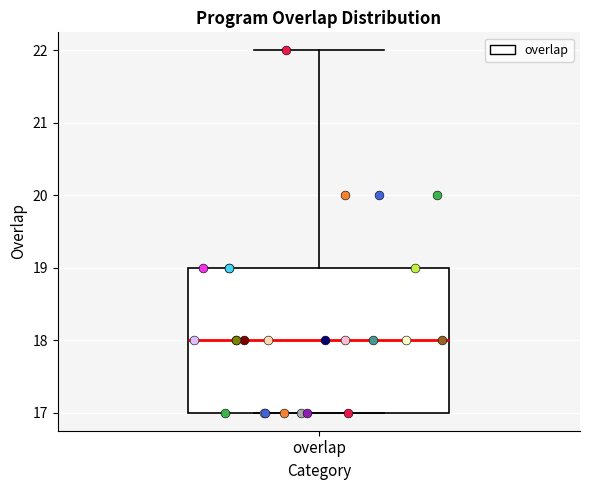

Where does the upper whisker of the box for overlap end on the y-axis? The values are not printed on the chart, so give them approximately, as read against the axis.

22